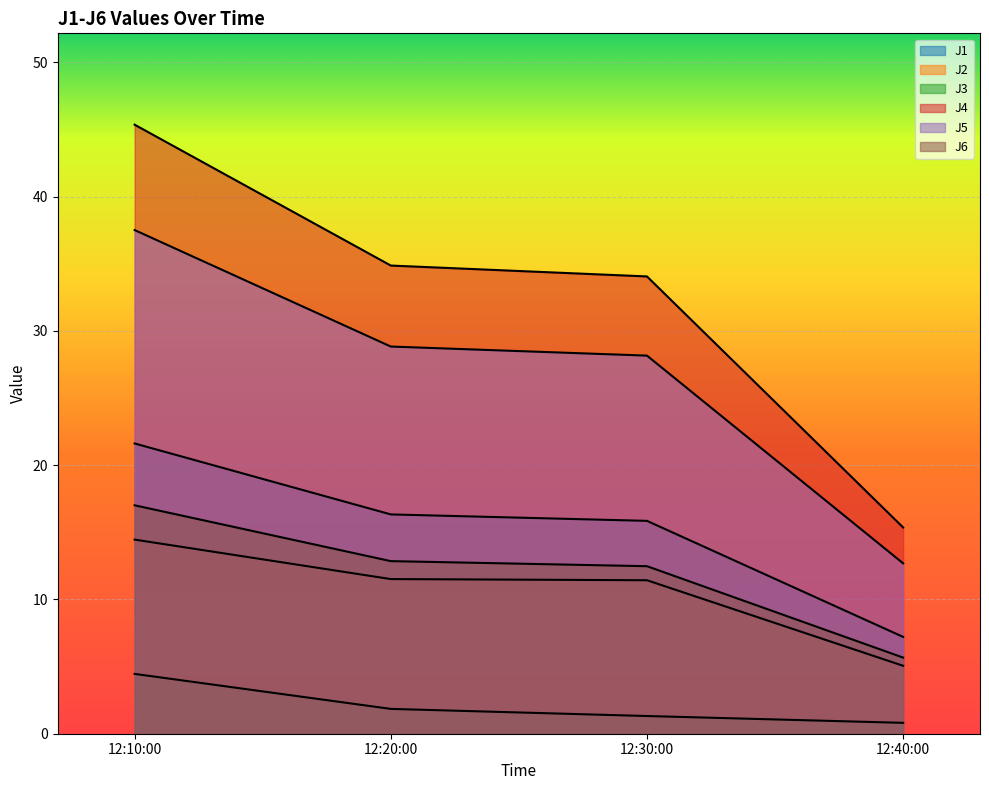

How many values in the J4 series are below 34?

1